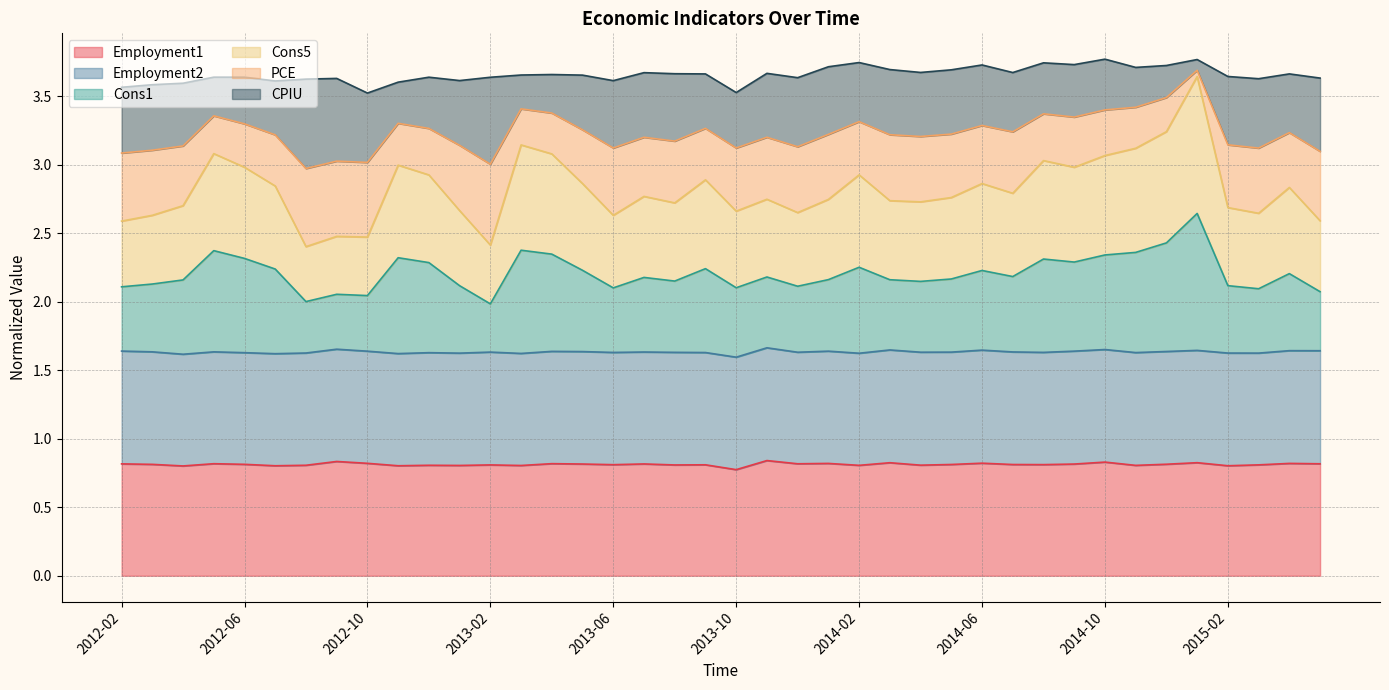

What is the difference between the highest and lowest values at 2015-01?

2.8